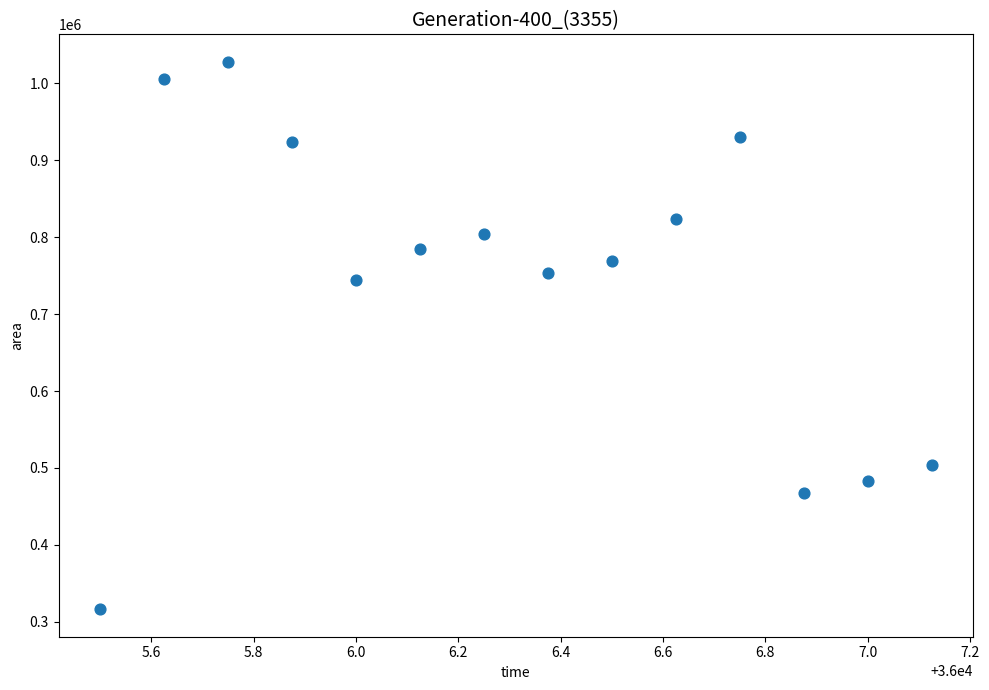

What Y value in the scatter plot is closest to 672187?

745000